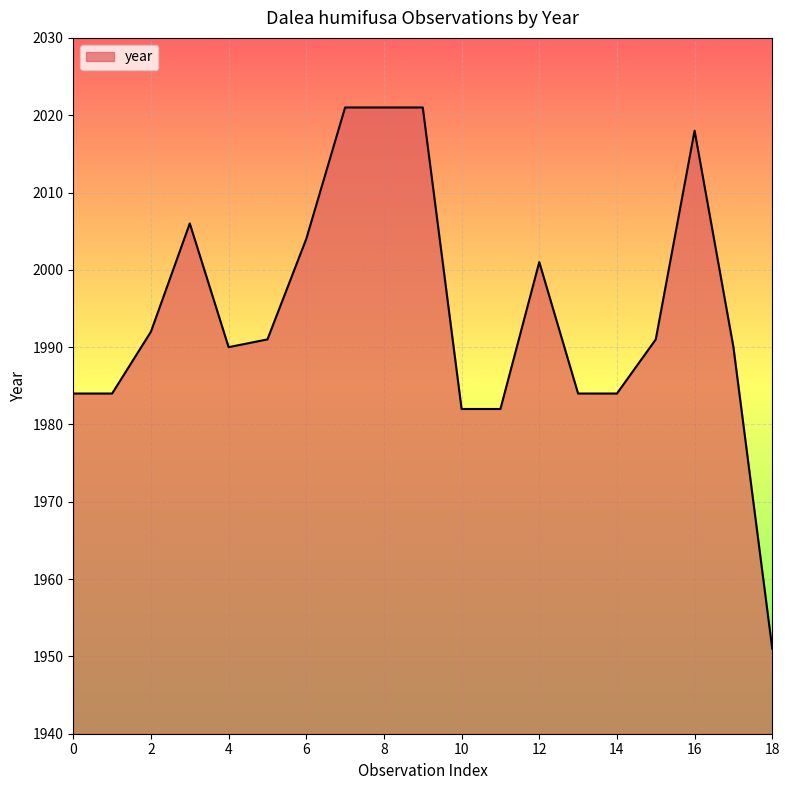

What is the difference between the second highest and second lowest values?

39